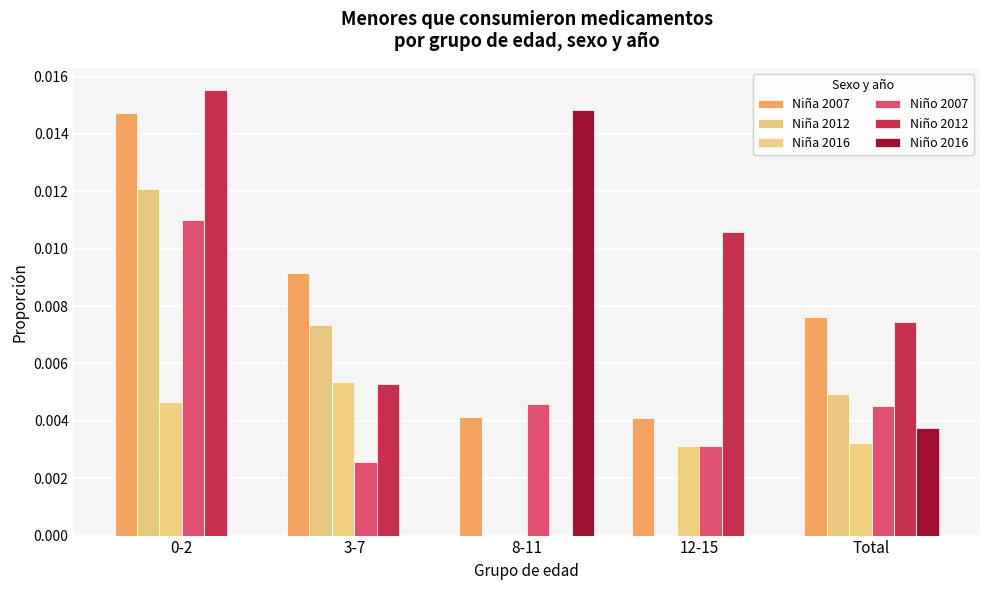

Count the number of categories in the chart.

5